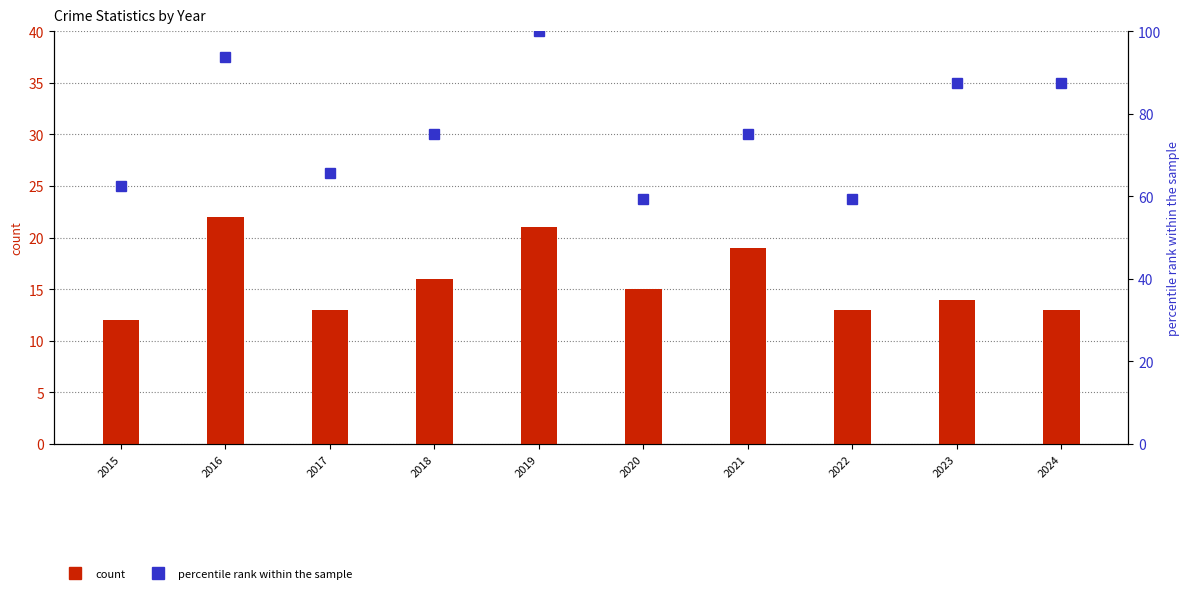

How many data points in Total (percentile rank within sample) are above 75?

4